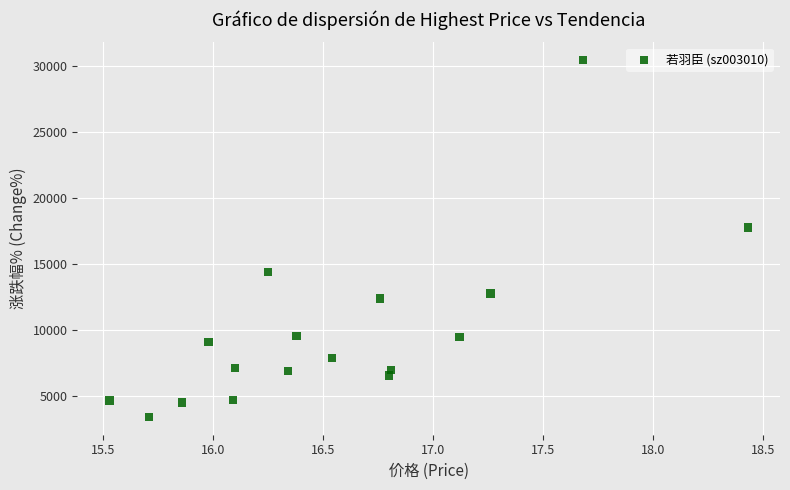

What is the range of Y values (max minus min)?

27033